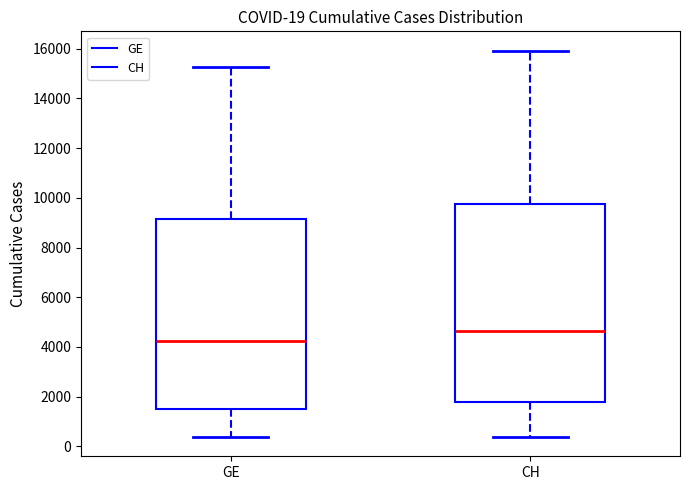

Which box is the tallest, from its lower edge to its upper edge?

CH